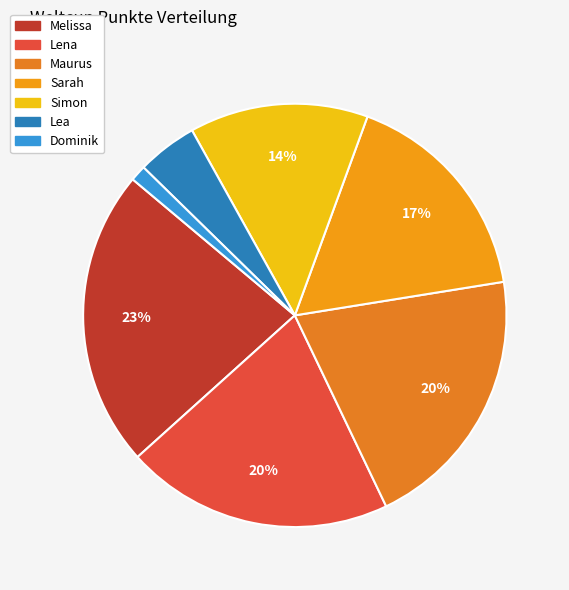

What is the ratio of the value at Simon to the value at Lea?

3.0